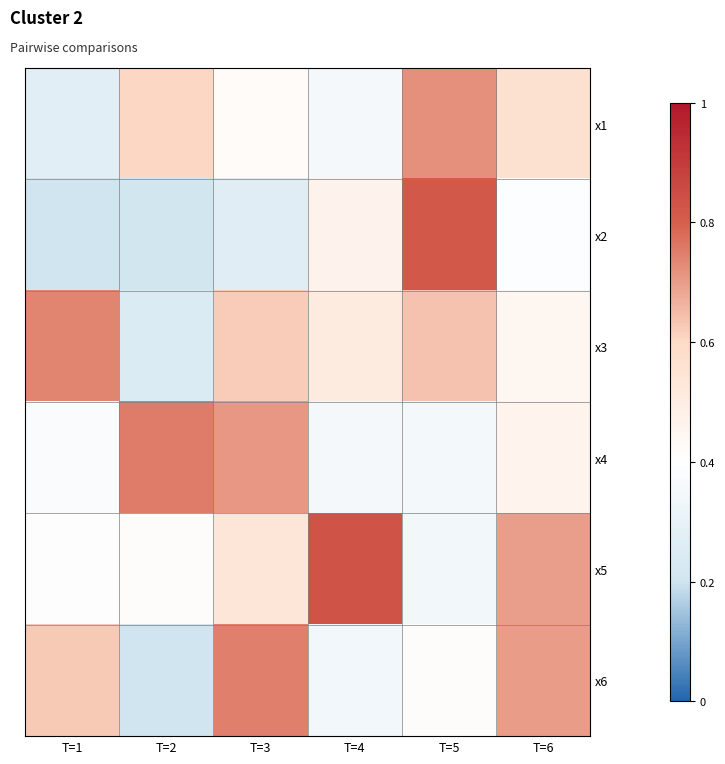

At T=4, list the series in order from largest to smallest.

x5, x3, x2, x4, x1, x6